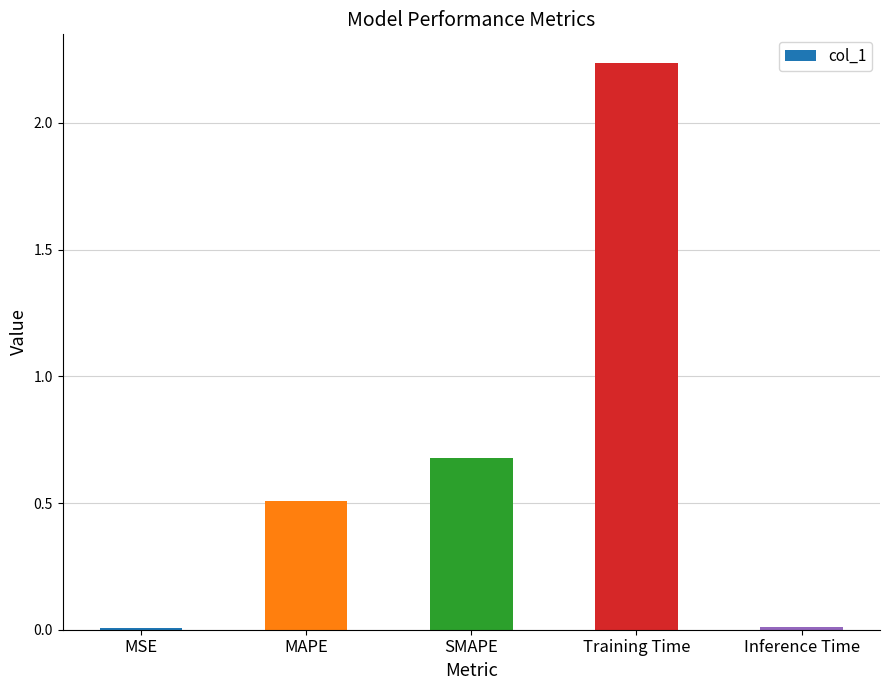

True or false: the data shows 3.5 at Training Time.

False